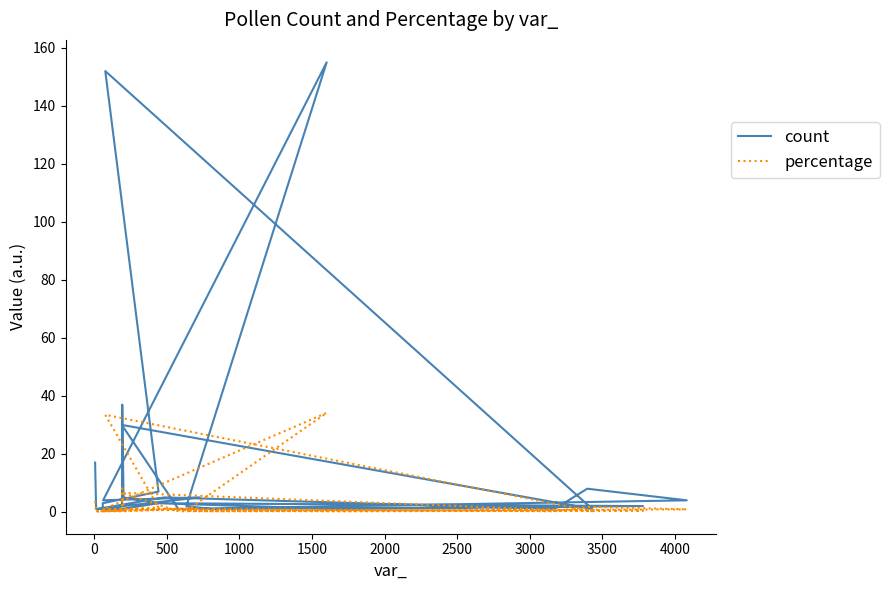

What is the lowest value of the percentage series?

0.2